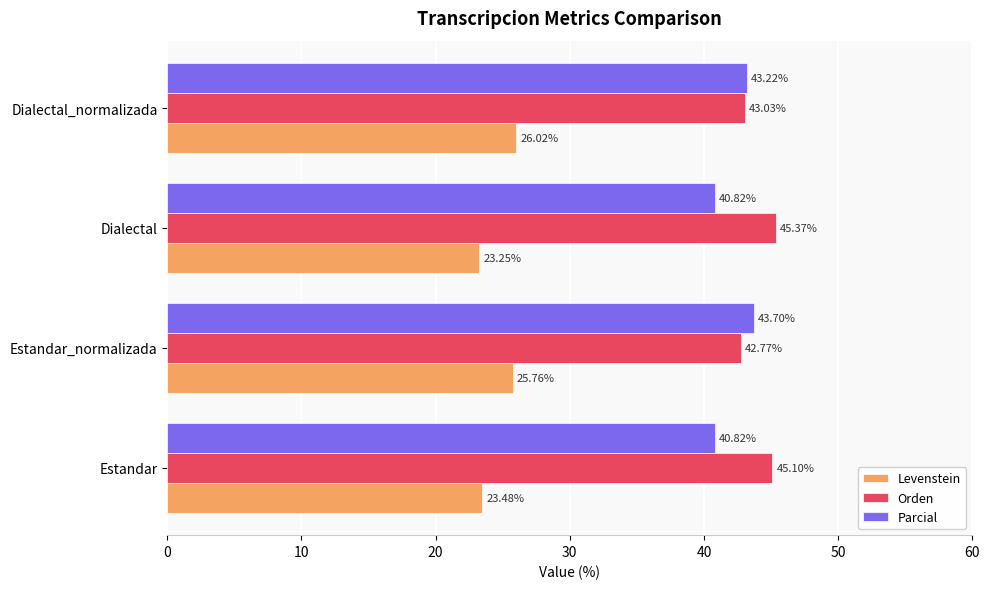

Which series has the widest spread of values?

Parcial